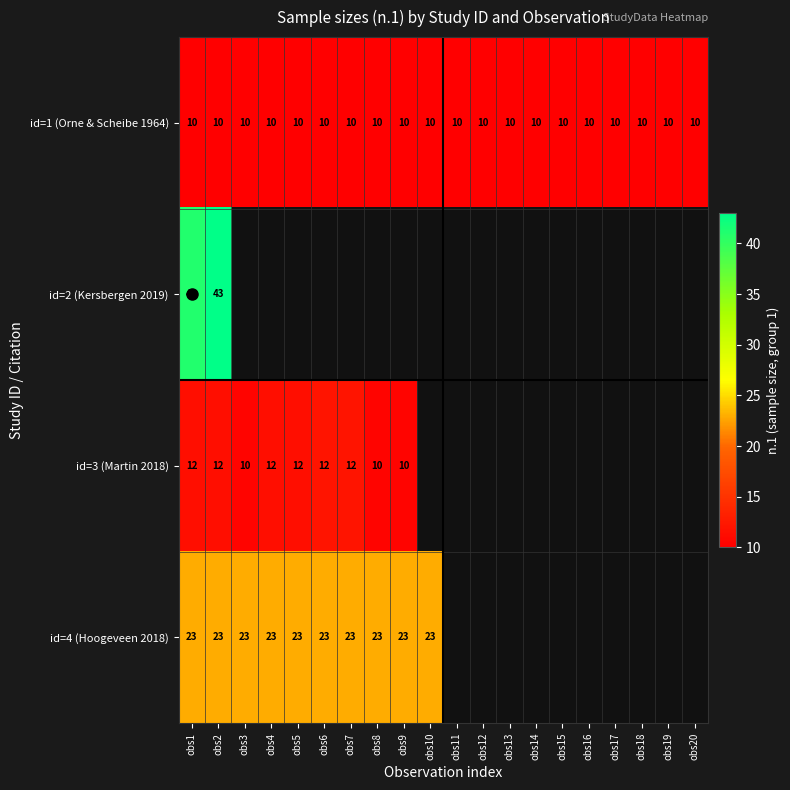

At how many categories does at least one series exceed 22?

10